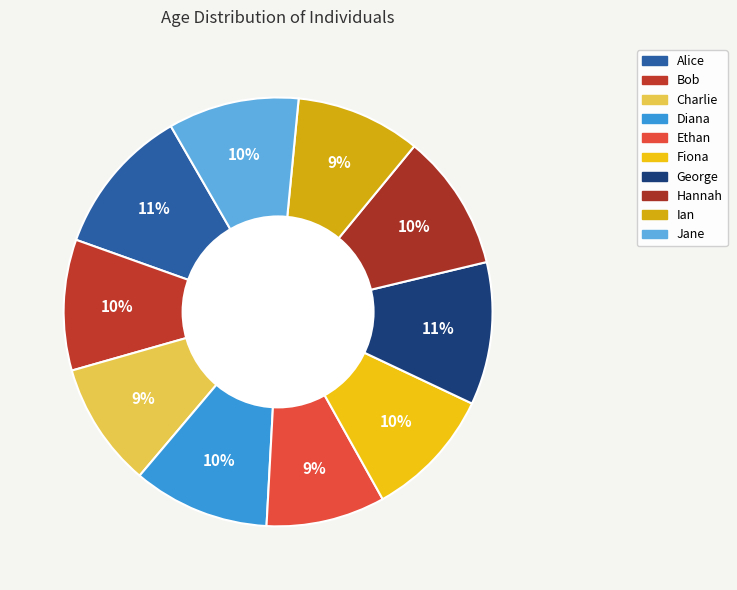

To the nearest percent, what is the combined percentage of Hannah and George?

21%